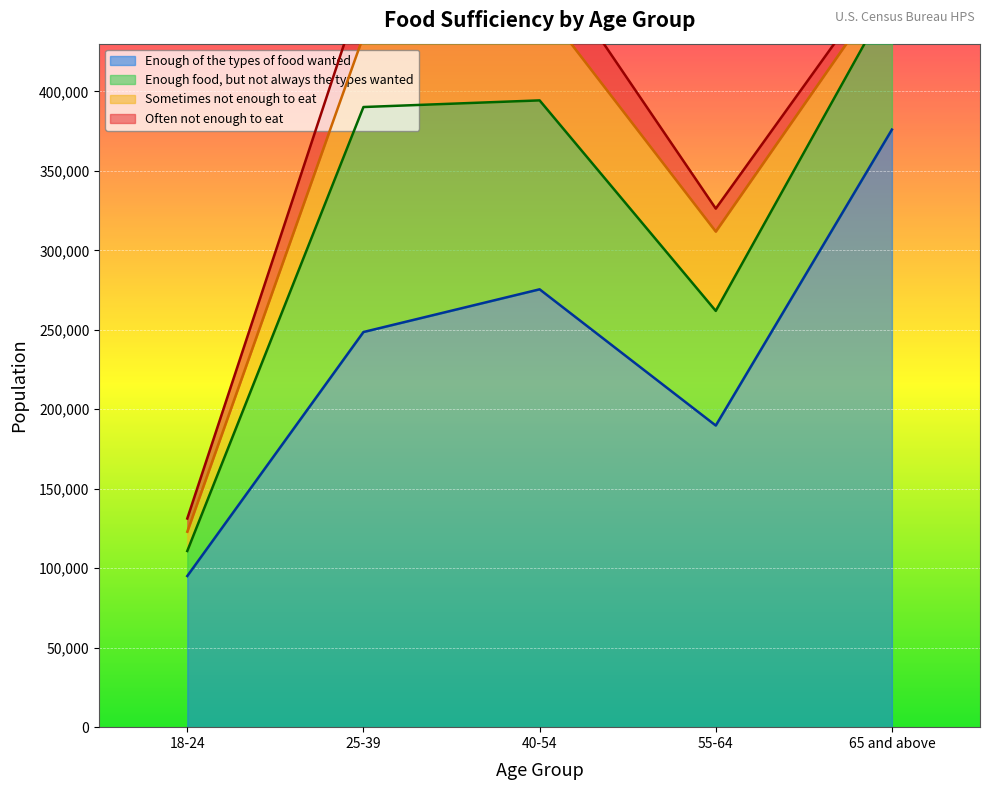

Reading left to right, list all the values displayed in this chart.

Enough of the types of food wanted: 95092	248592	275459	189770	375937
Enough food, but not always the types wanted: 15748	141546	118853	72112	84954
Sometimes not enough to eat: 12116	44738	61419	49905	10240
Often not enough to eat: 8329	31670	33655	14456	9312